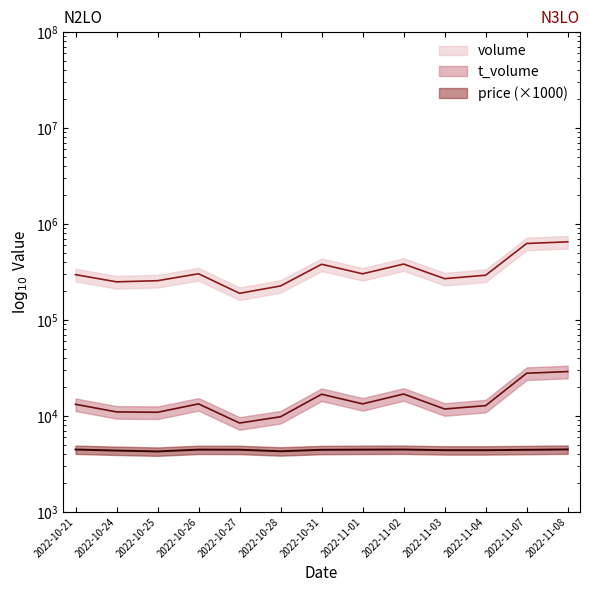

What is the sum of the price values at 2022-10-31 and 2022-10-27?

8870